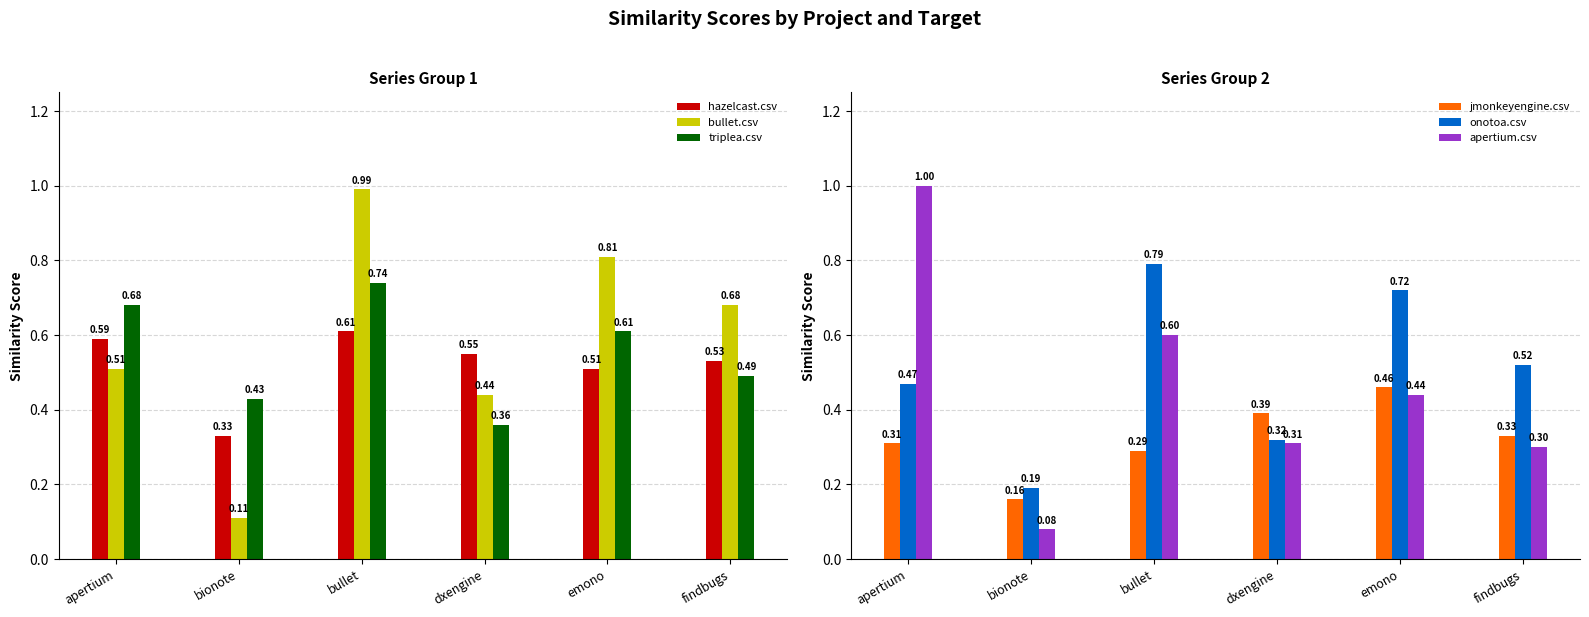

What is the average value of the jmonkeyengine.csv series?

0.3